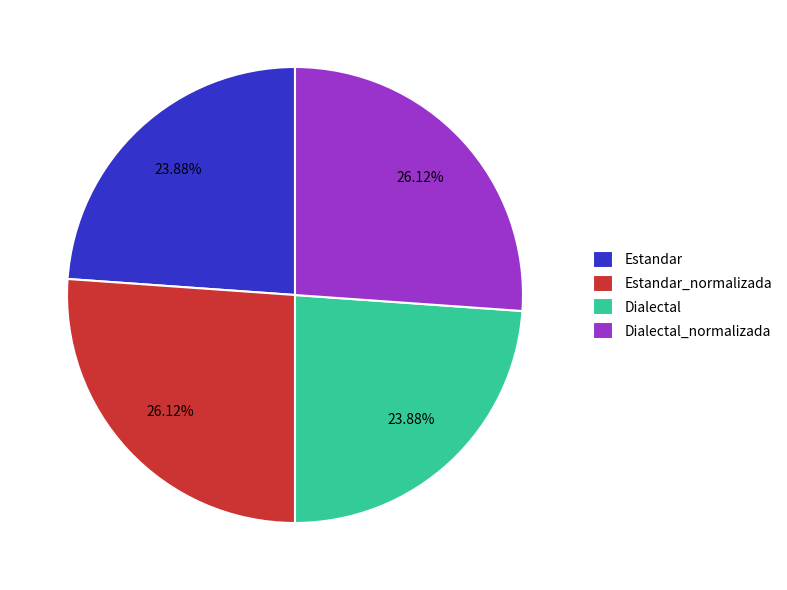

To the nearest percent, what portion does Estandar_normalizada represent?

26%